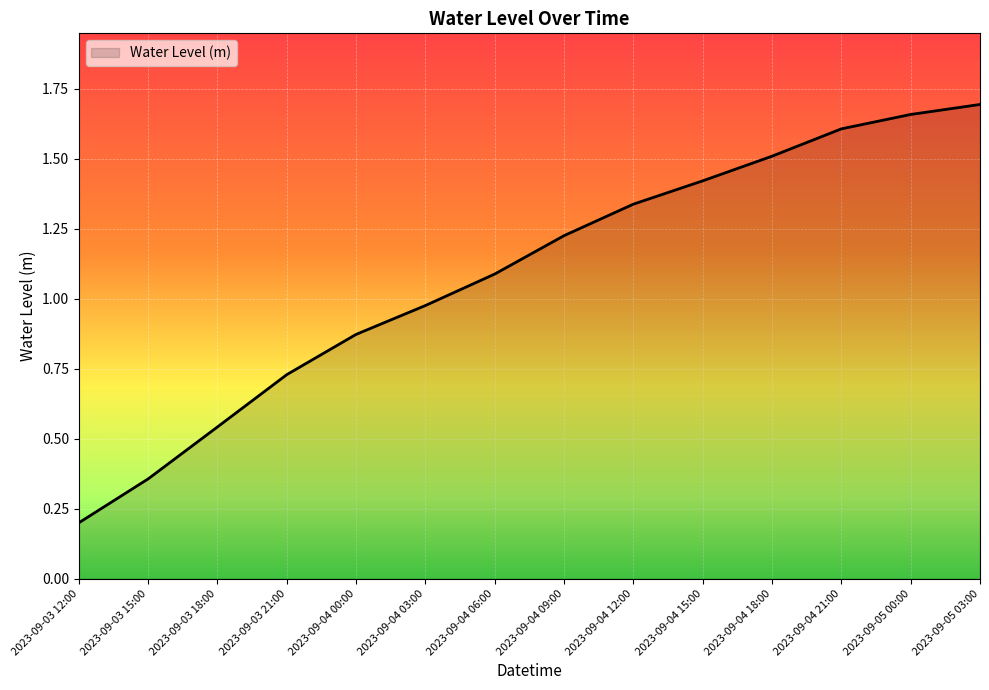

What position from the left is 2023-09-04 18:00?

11